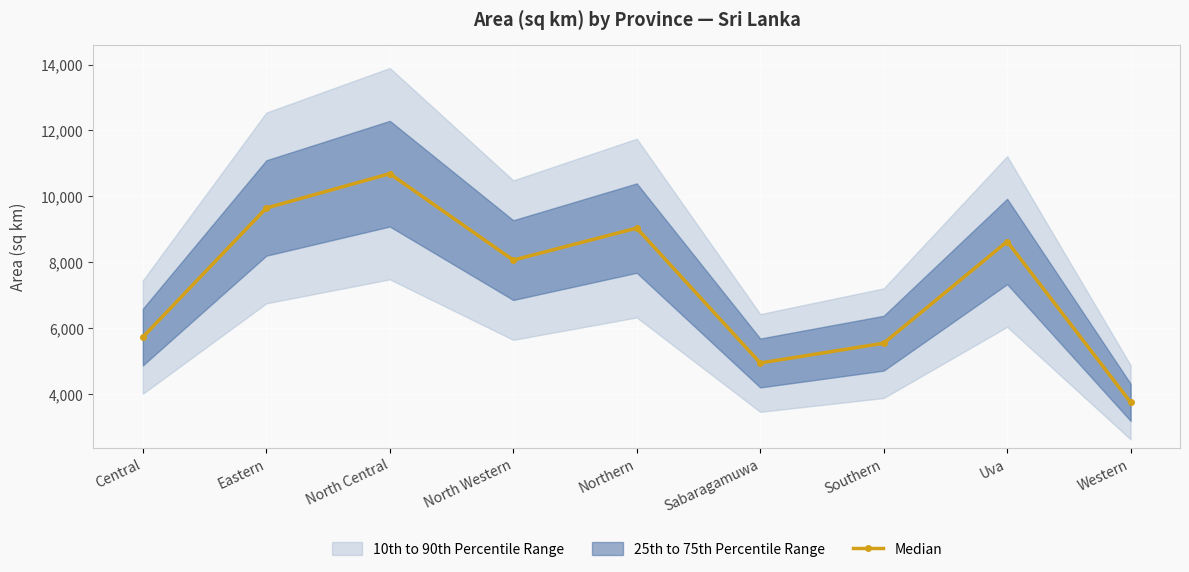

What is the minimum value shown in the chart?

3751.6